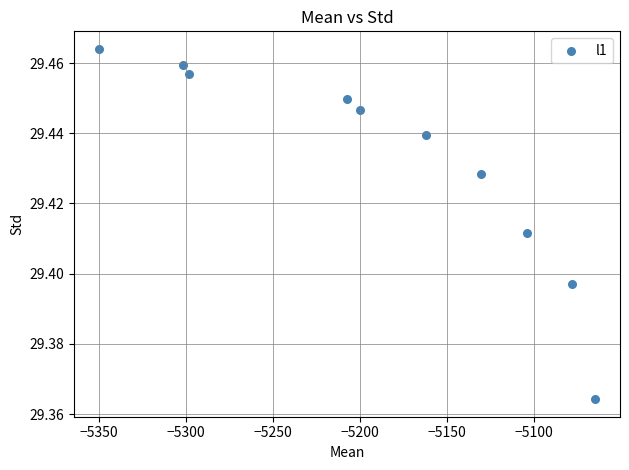

What is the average X value?

-5189.5